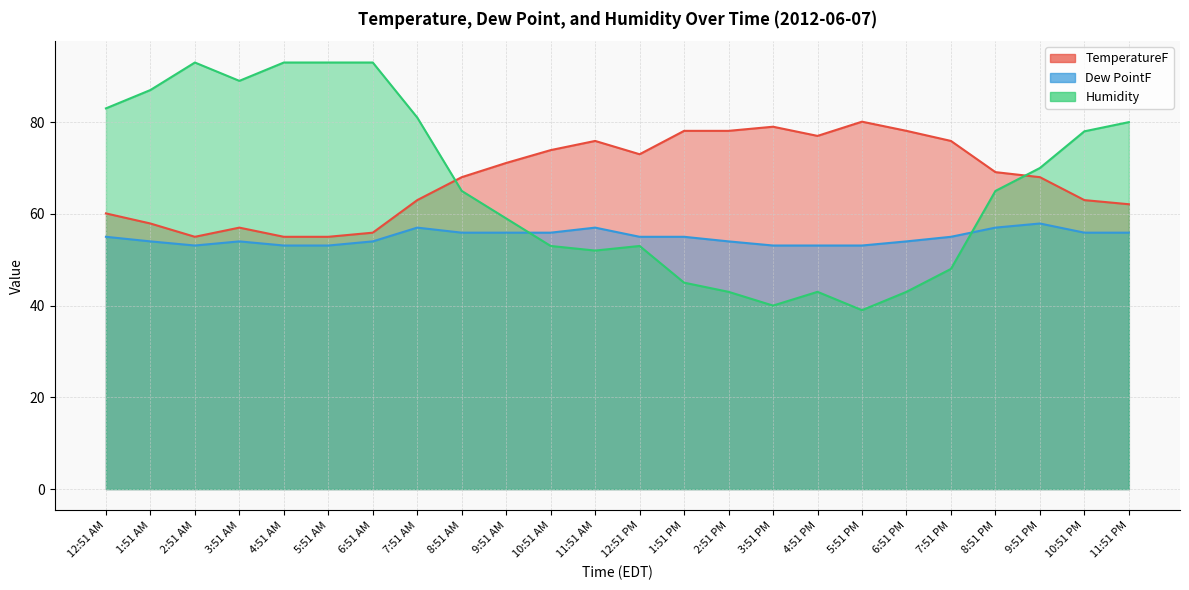

At which label is TemperatureF closest to 67?

8:51 AM